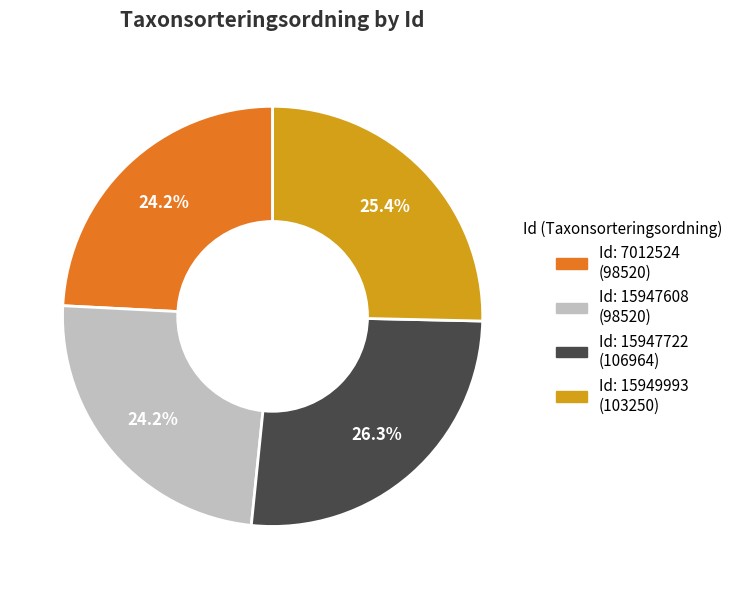

Is there a majority slice in this chart?

No